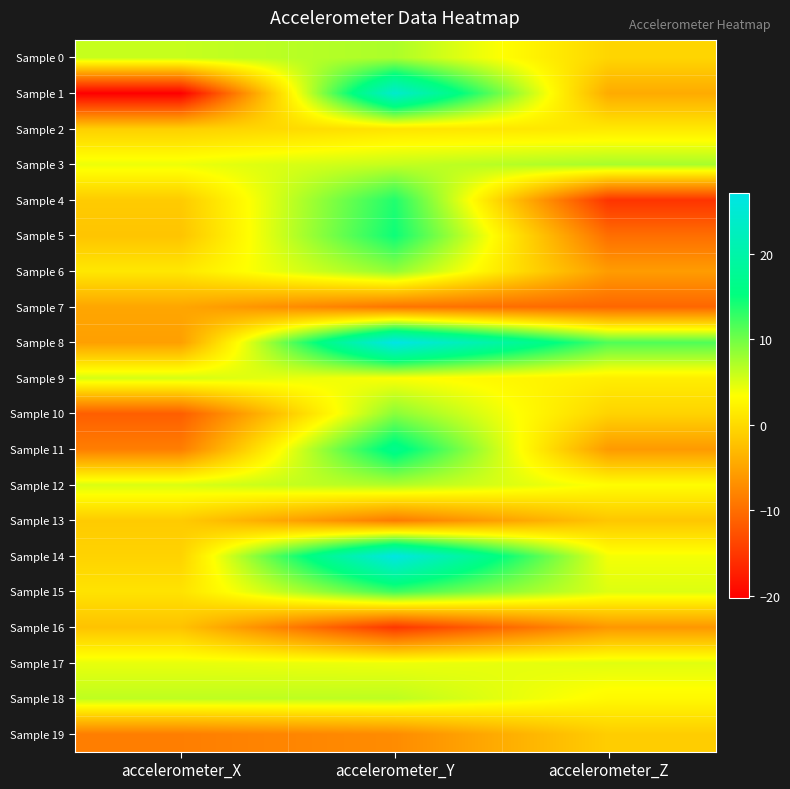

Which series changed the most between accelerometer_X and accelerometer_Z?

Sample 8